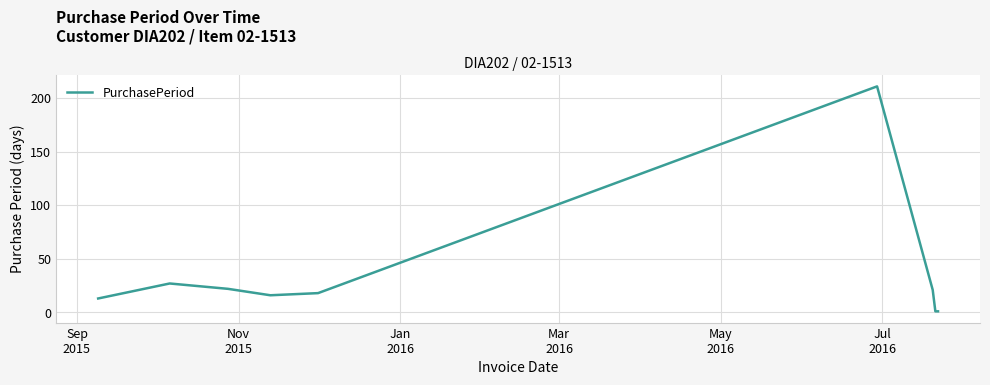

What is the greatest value displayed?

211